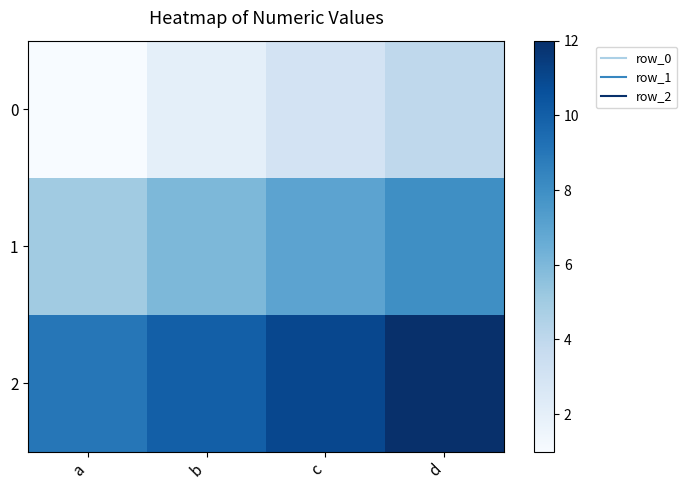

What is the greatest value displayed?

12